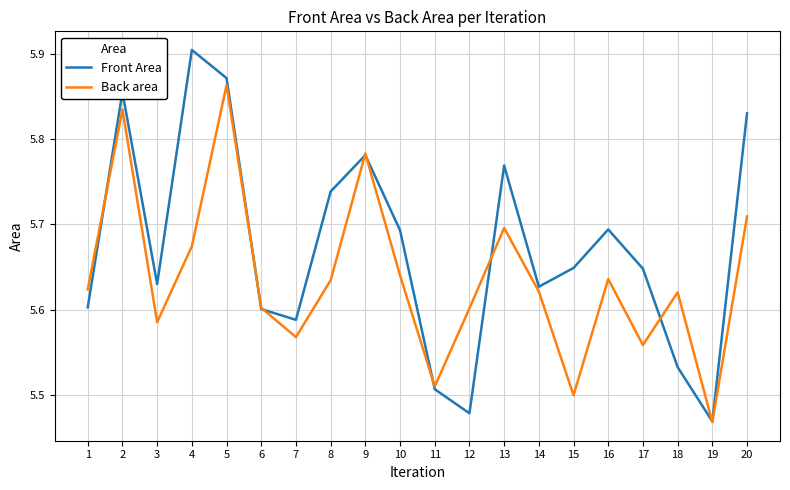

Where do Front Area and Back area first cross each other?

1 and 2